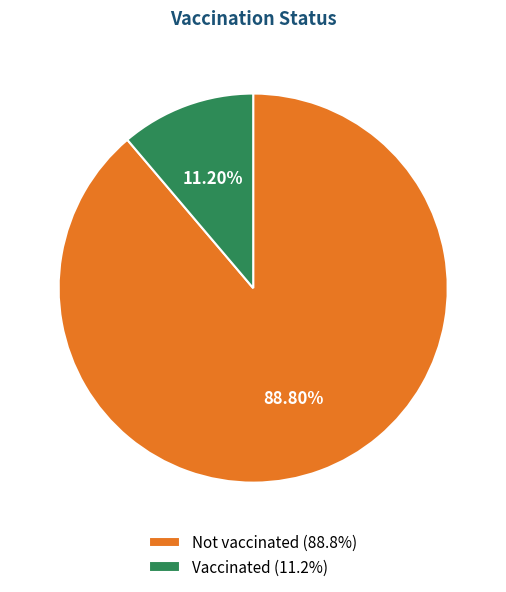

To the nearest percent, what is the difference between the largest and smallest slice percentages?

78%